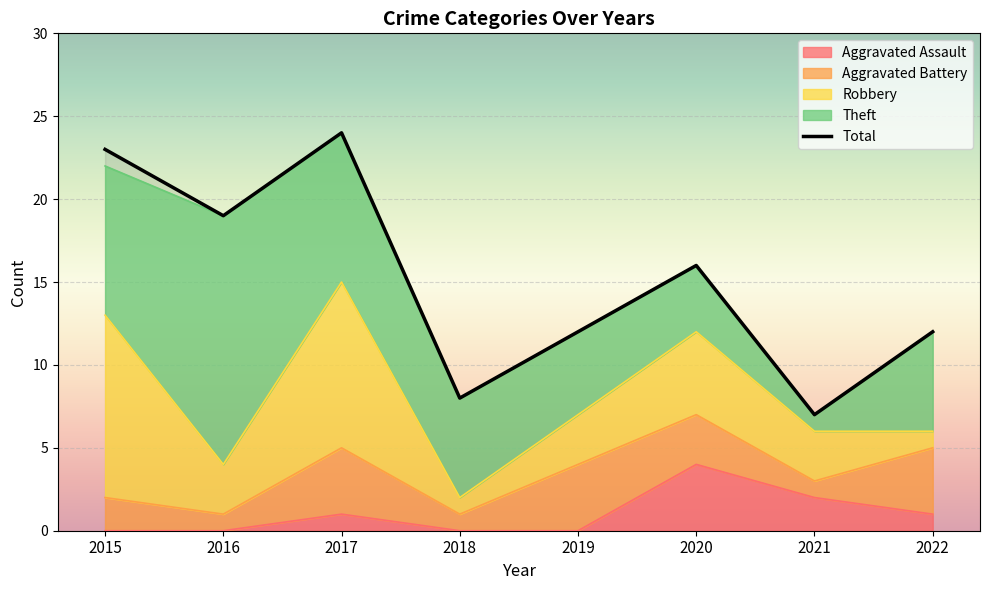

What is the difference between the second highest and minimum values?

16